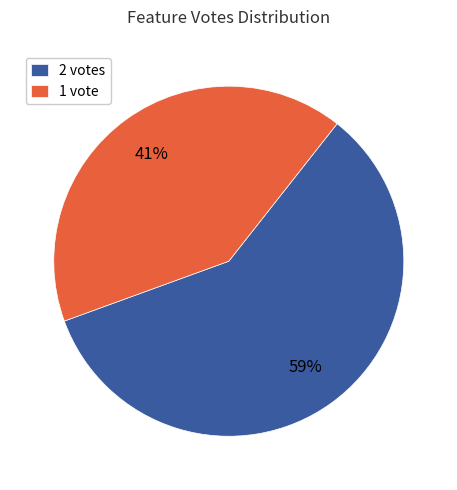

To the nearest percent, what is the average slice percentage?

50%